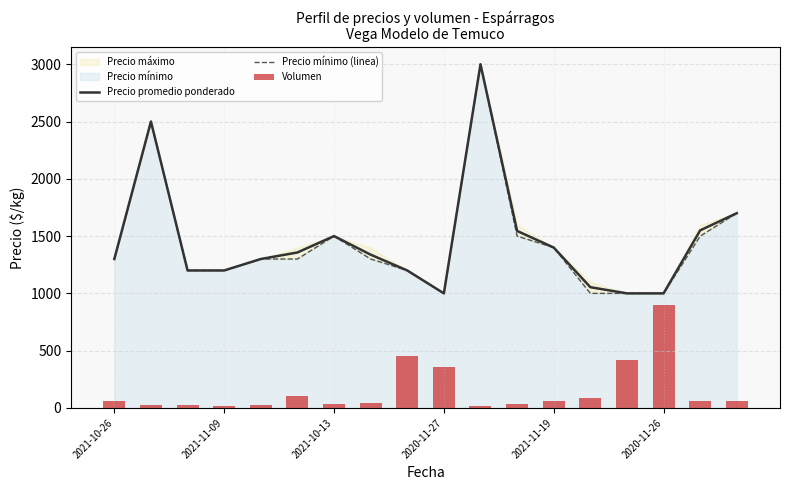

How many data points in Volumen are above 60?

6